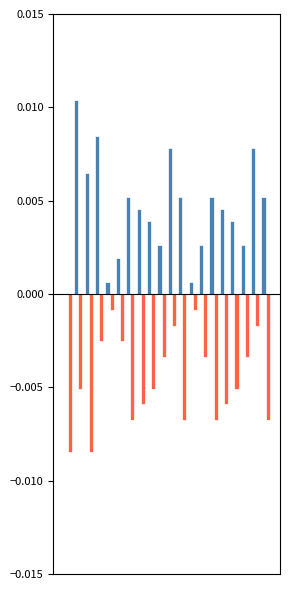

How many data points does each series have?

20